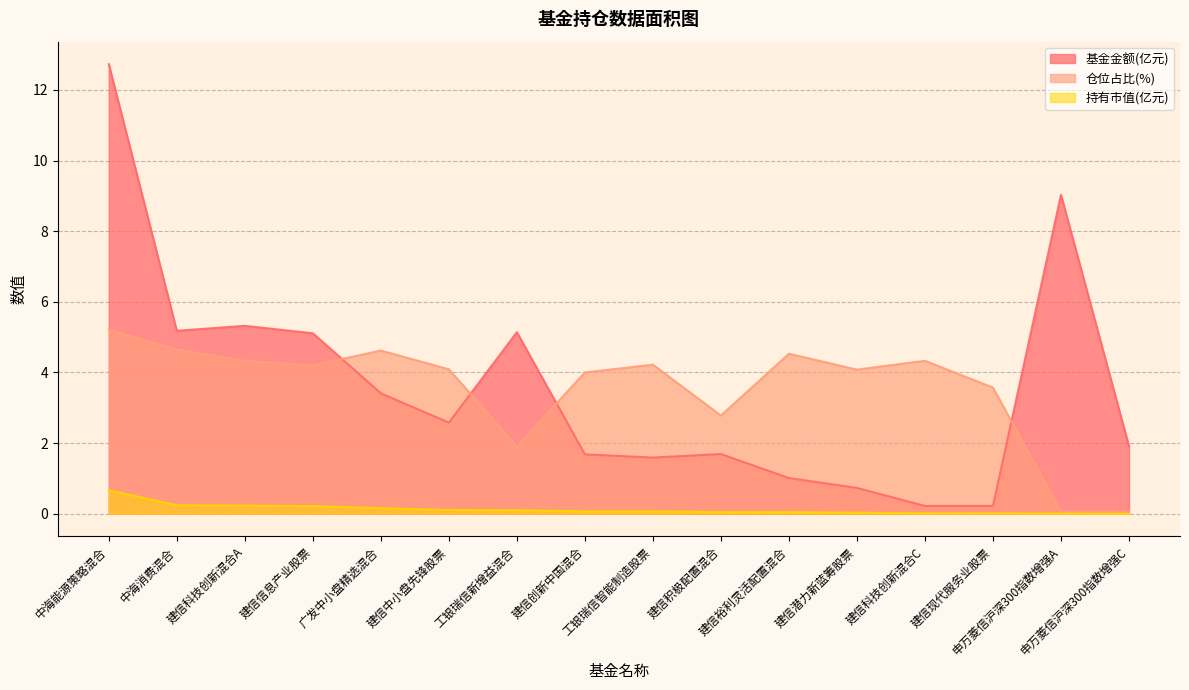

Does the chart display data point markers on the line(s)?

No